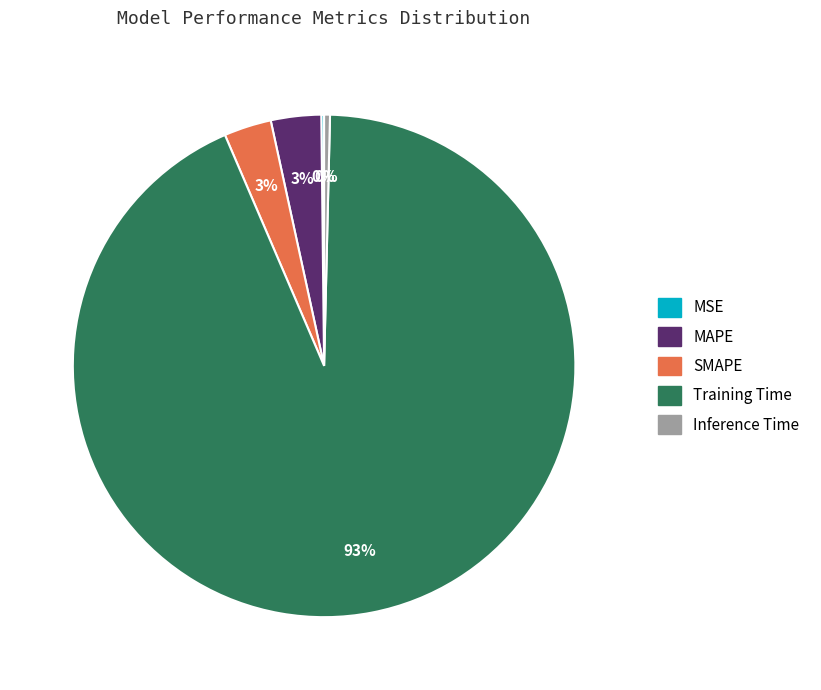

What percentage is the MAPE slice, to the nearest percent?

3%